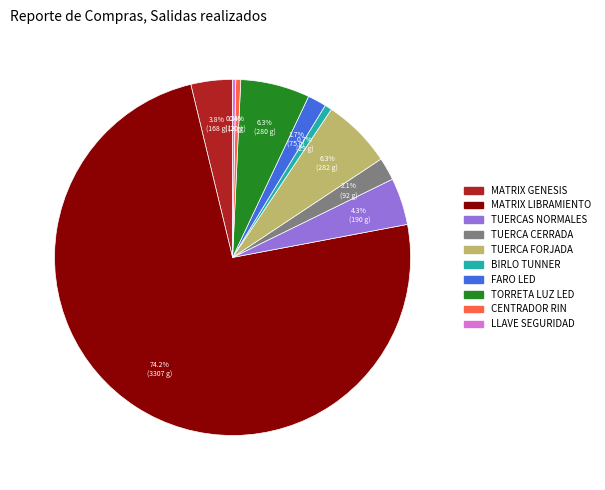

To the nearest percent, what is the difference between the largest and smallest slice percentages?

74%